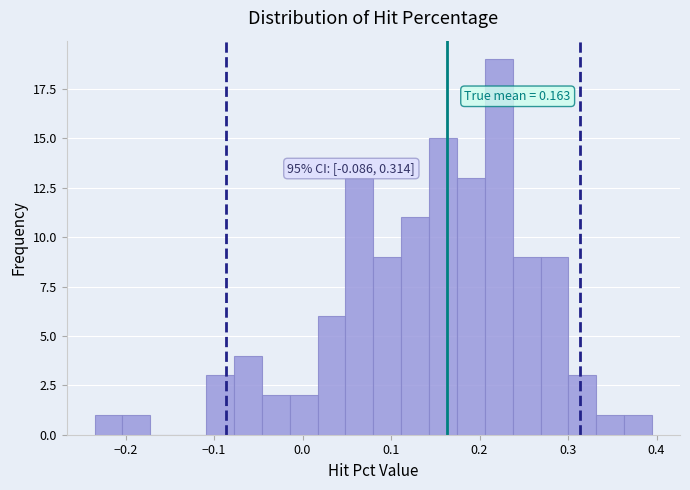

Around what value on the x-axis is the tallest bar? Give the approximate position of its centre, as read against the axis.

0.22